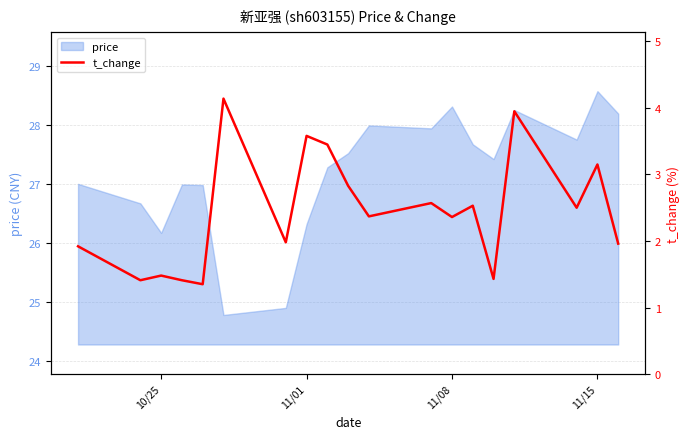

At which label is price closest to 26?

10/25